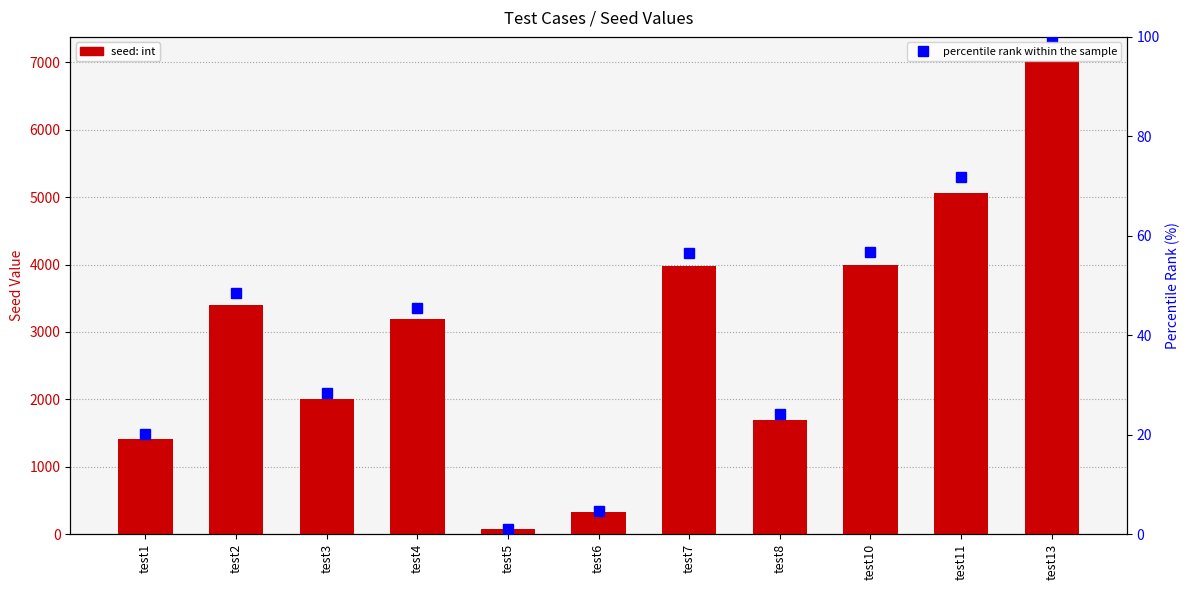

What is the difference between the maximum and minimum values in the percentile rank within the sample series?

99.0